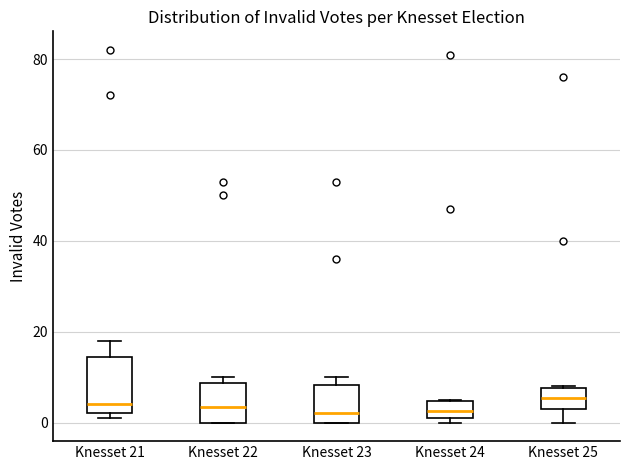

Reading left to right, transcribe this box plot: for each box, give where its median line is, the range the box spans, and where its two whiskers end, as read against the y-axis. The values are not printed on the chart, so give them approximately, as read against the axis.

Knesset 21: median 4, box 2 to 14, whiskers 2 (just below the box's lower edge) to 18
Knesset 22: median 4, box 0 to 8, whiskers 0 to 10
Knesset 23: median 2, box 0 to 8, whiskers 0 to 10
Knesset 24: median 2 (inside the box), box 2 to 4, whiskers 0 to 6
Knesset 25: median 6, box 4 to 8, whiskers 0 to 8